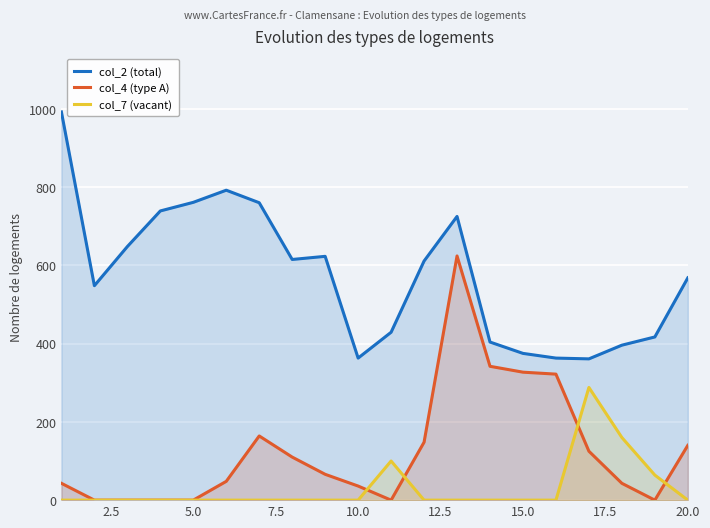

What is the difference between the highest and lowest values at 20.0?

568